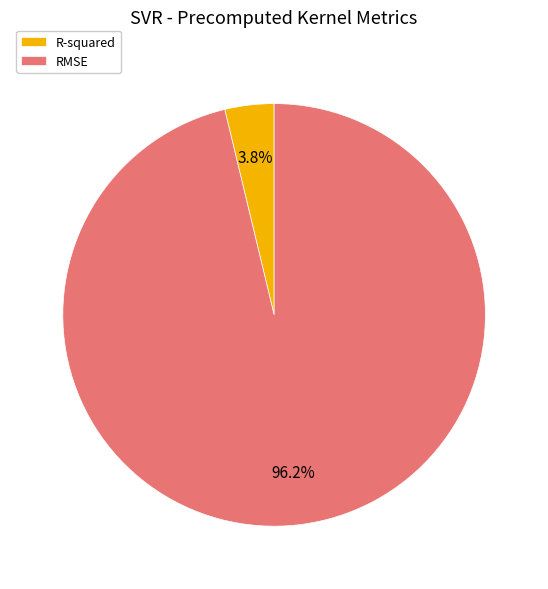

Which has a higher value, R-squared or RMSE?

RMSE